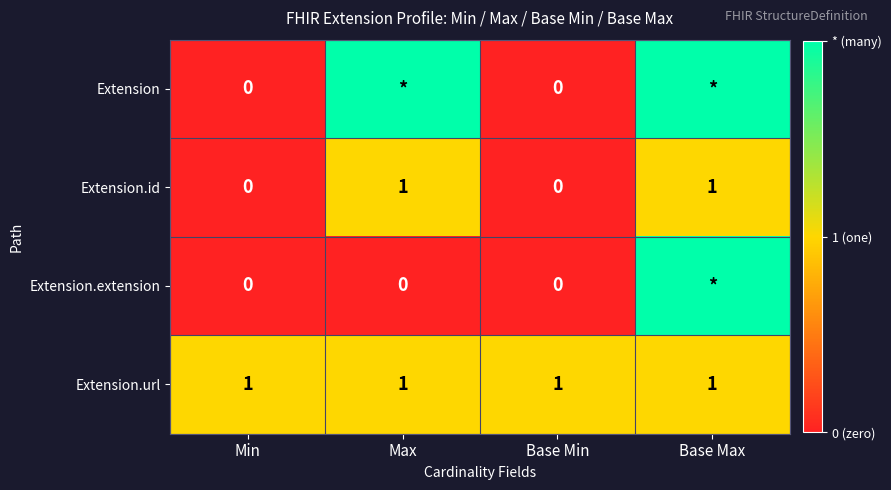

At which category is the sum across all series the highest?

Base Max